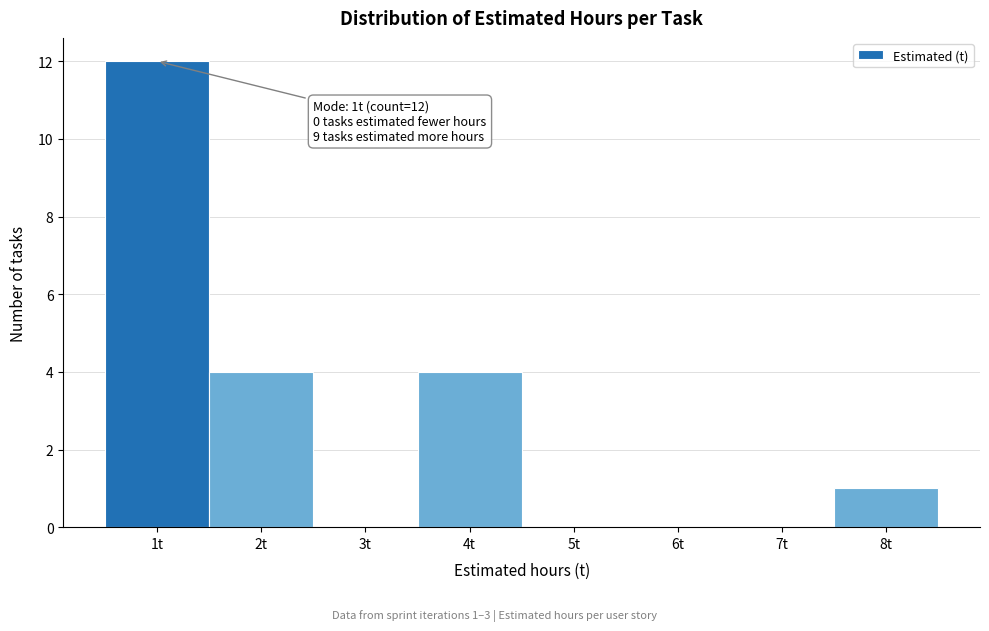

Which range on the x-axis has the tallest bar?

0.5 to 1.5